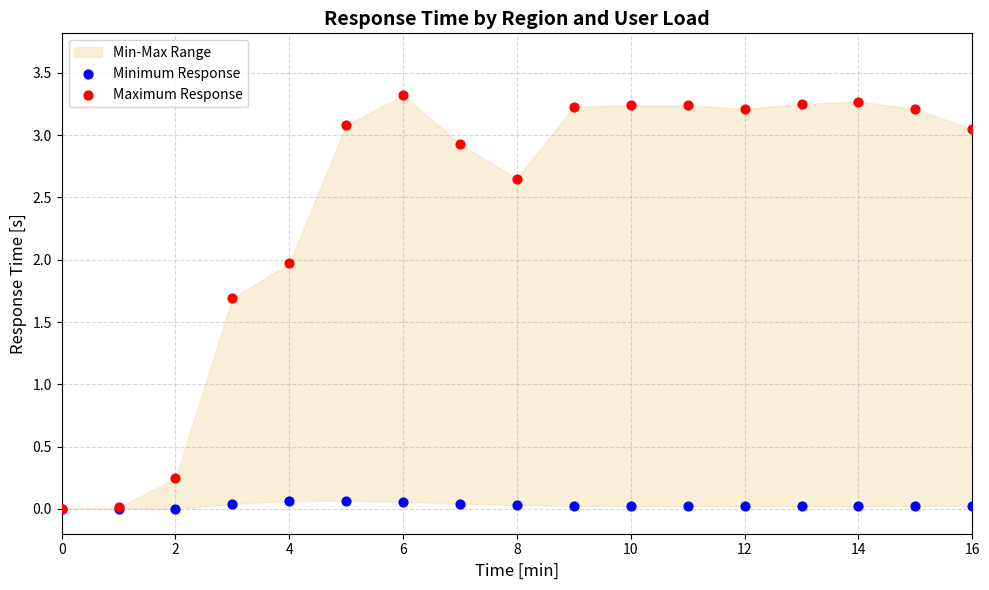

Across all series, what Y value is closest to 1?

1.7